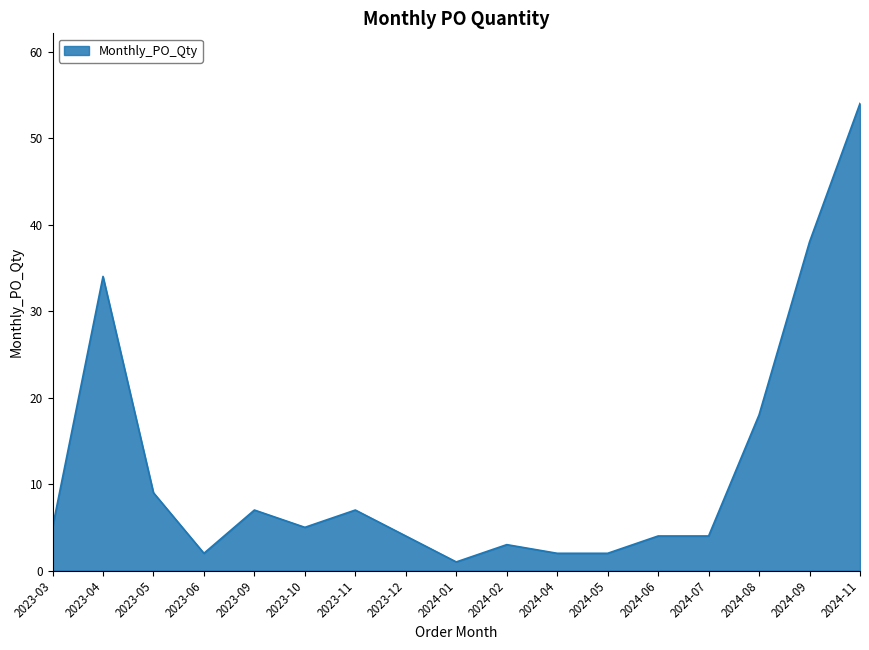

Is it true that the value at 2023-12 is 4?

True